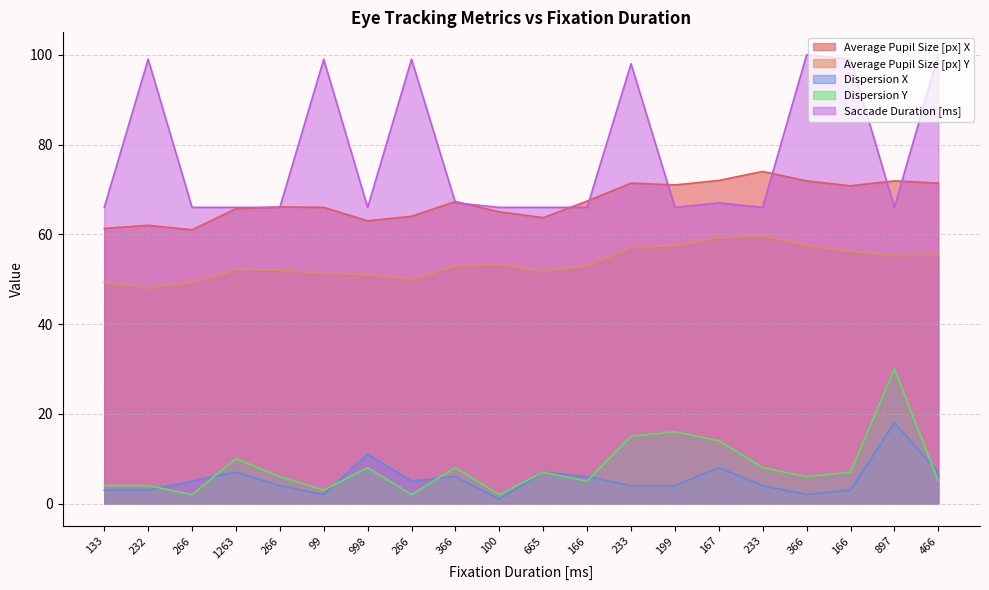

Where does the Dispersion Y series first go above 7?

1263